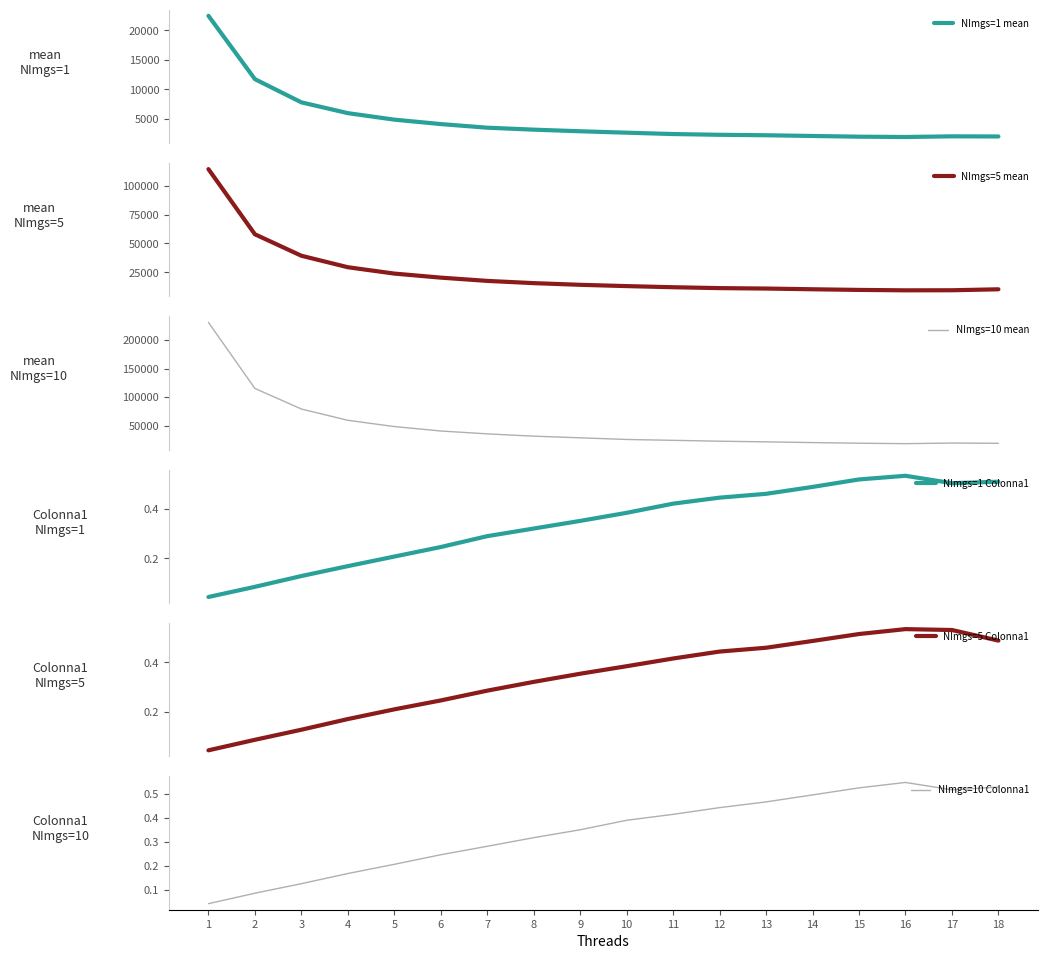

Which series has the largest total across all categories?

NImgs=10 mean